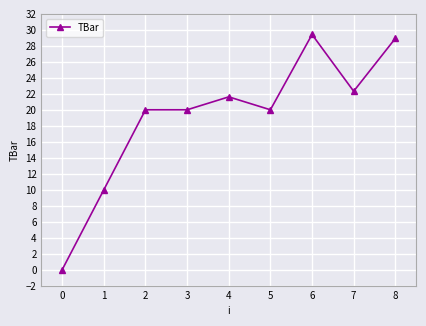

Which label corresponds to the smallest value in the chart?

0